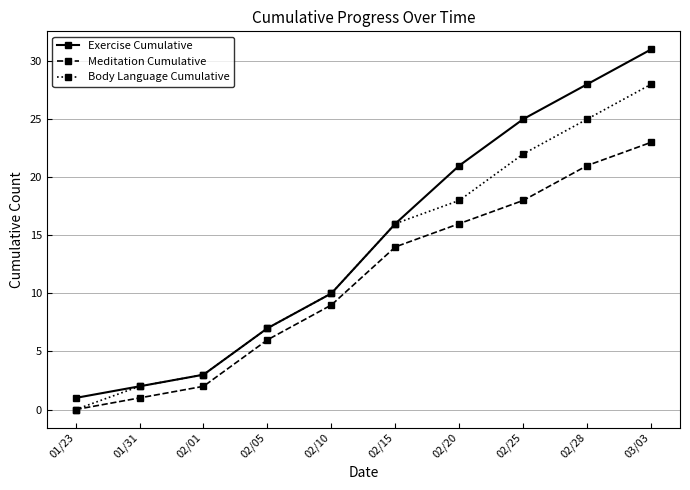

What is the average value of the Exercise Cumulative series?

14